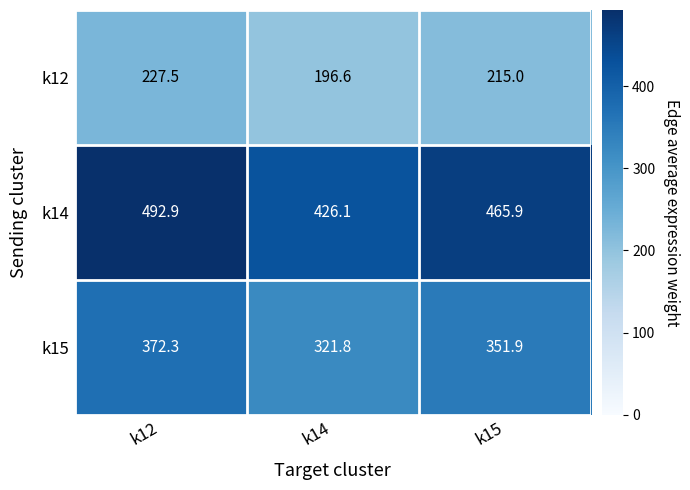

True or false: k14 has a value of 627.5 at k14.

False